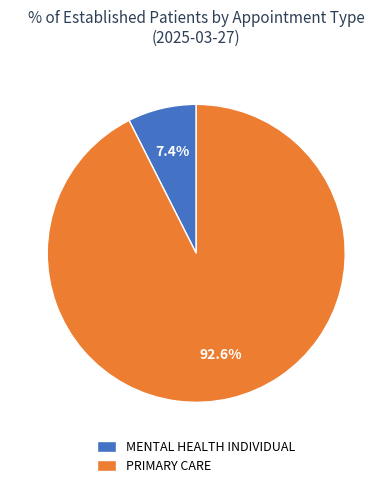

To the nearest percent, what is the combined percentage of PRIMARY CARE and MENTAL HEALTH INDIVIDUAL?

100%